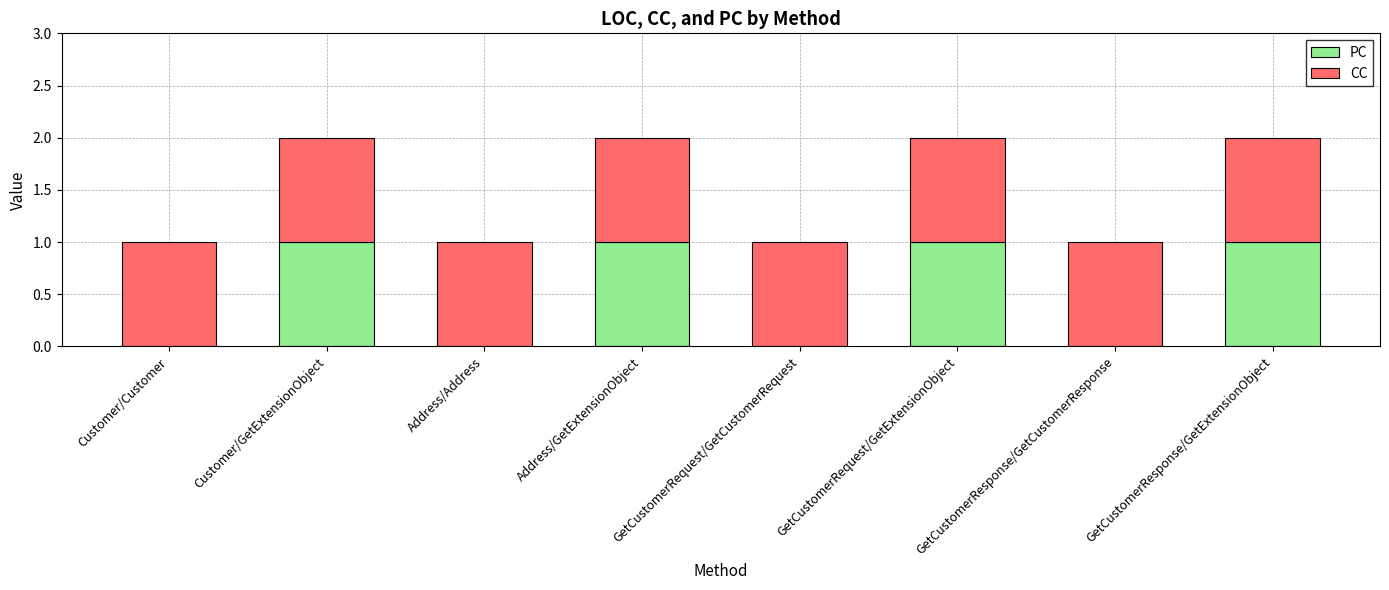

How many series are shown in this chart?

2